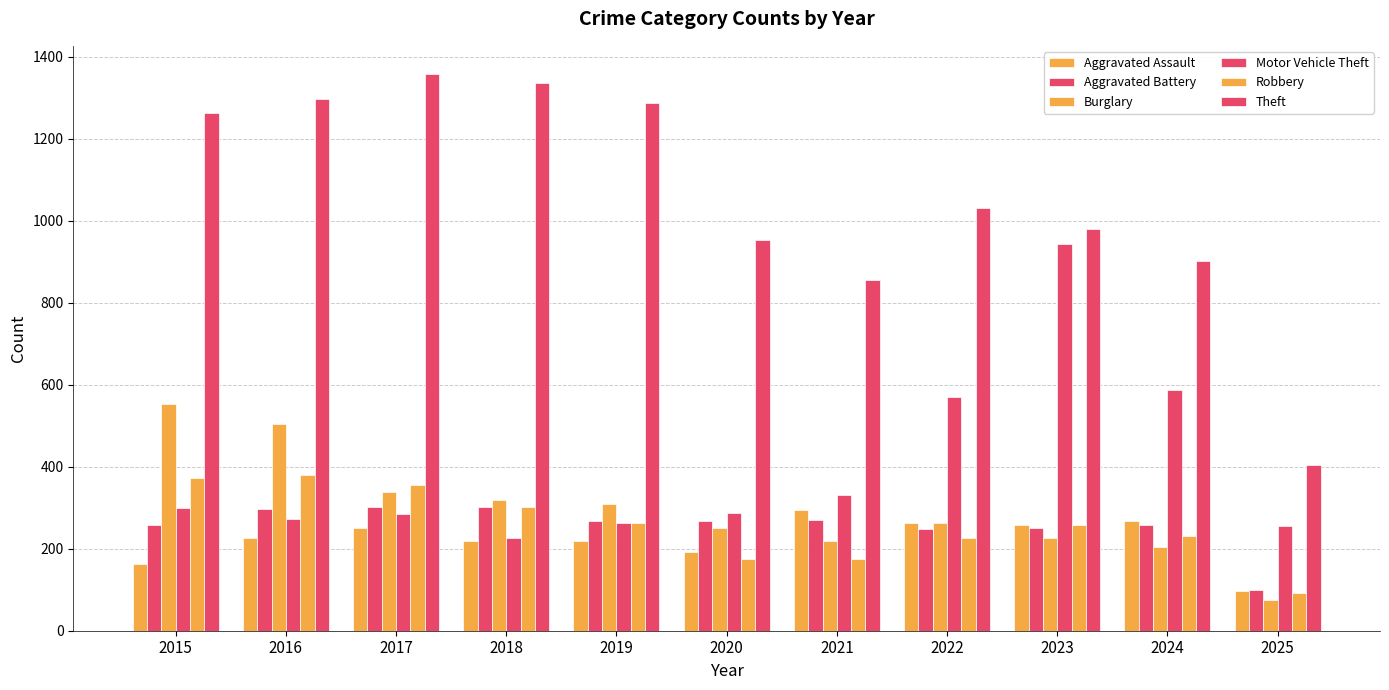

How many bars are there in total?

66